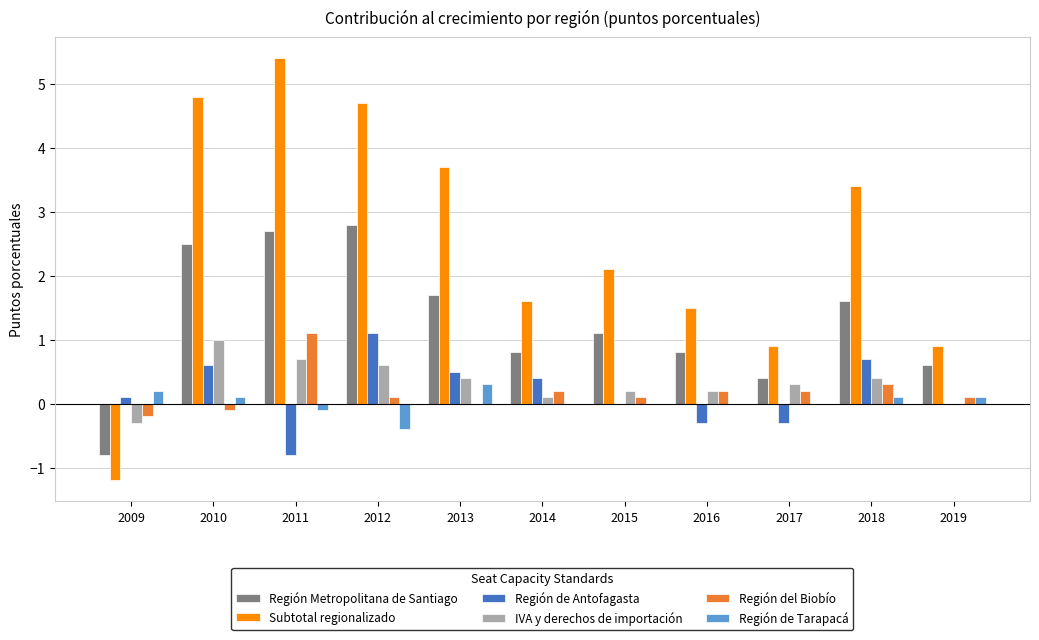

What is the greatest value displayed?

5.4